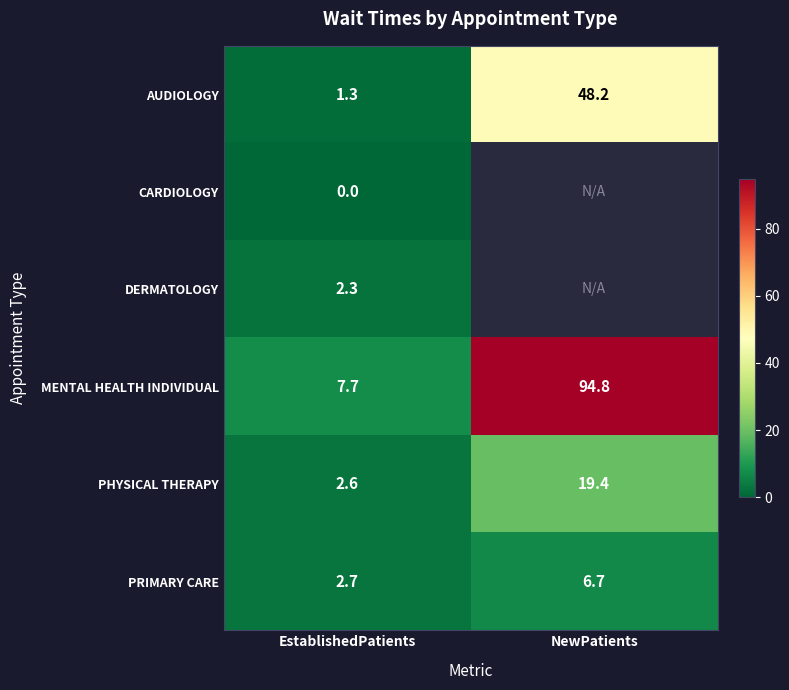

Count the number of data series in this chart.

6